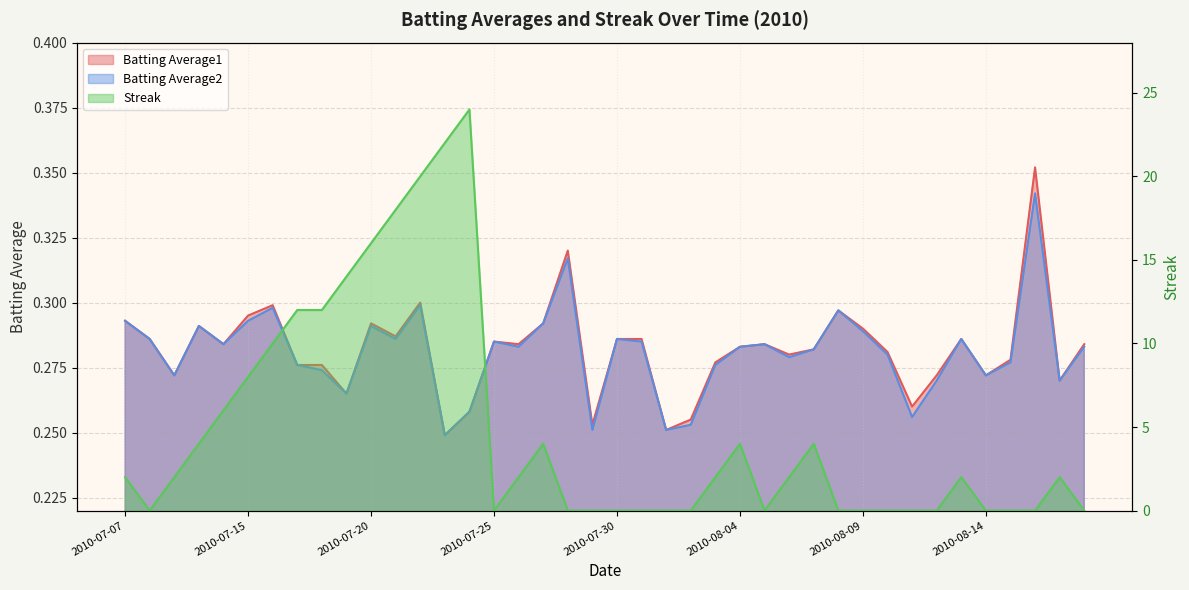

True or false: Batting Average1 has more than 2 points higher than both neighbors.

True